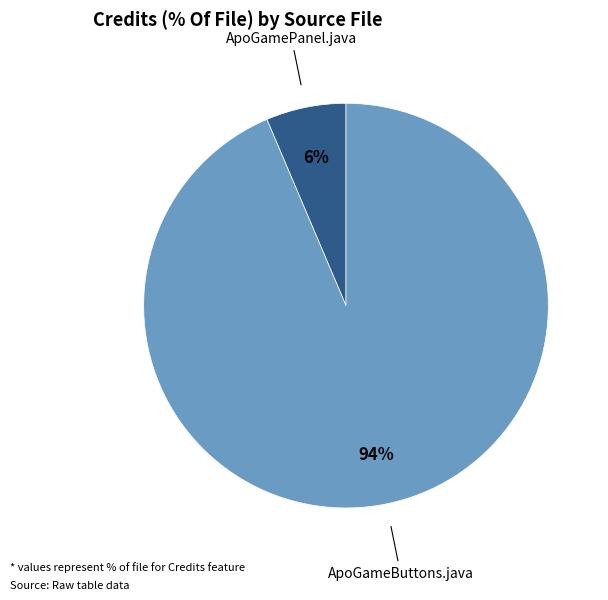

To the nearest percent, what is the average slice percentage?

50%